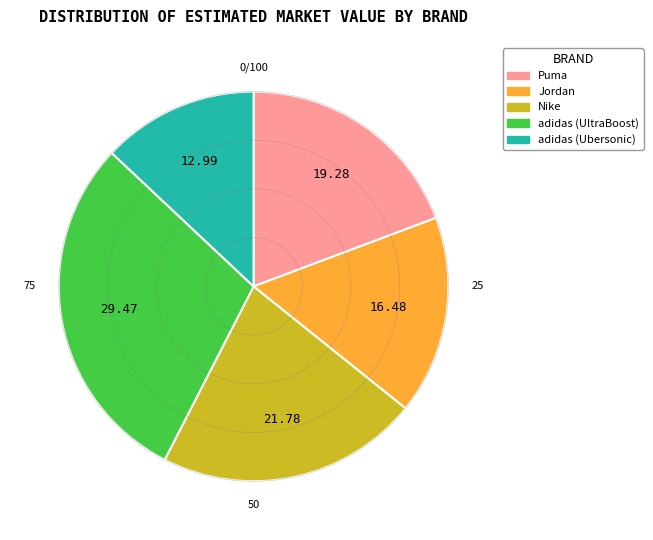

Which slice is the largest?

adidas (UltraBoost)